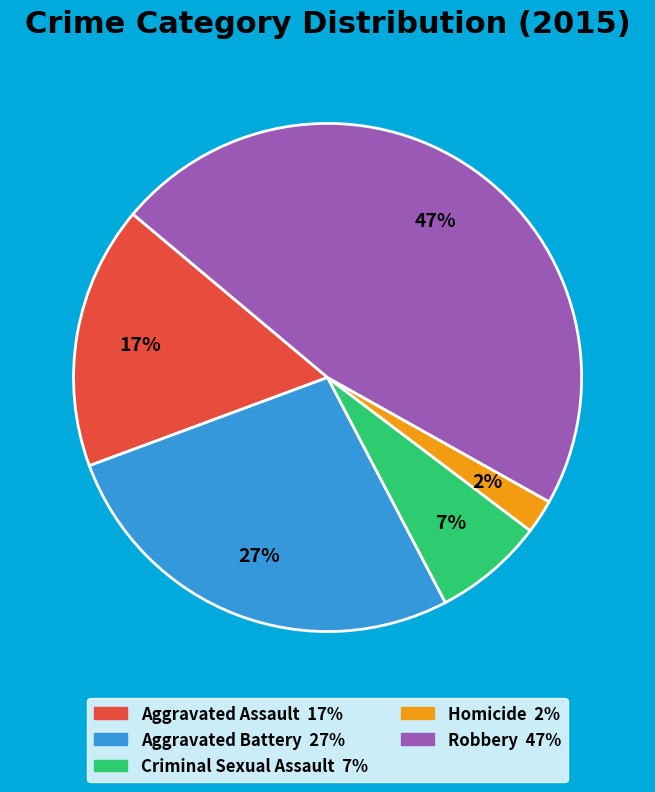

To the nearest percent, what is the difference between the Criminal Sexual Assault and Robbery slice percentages?

40%